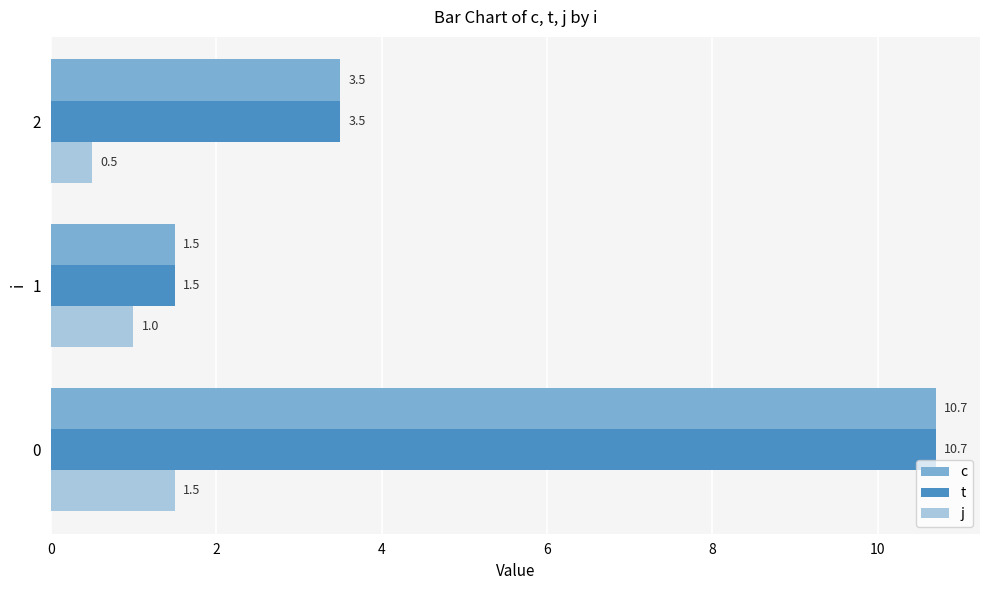

What is the sum of the j values at 2 and 0?

2.0